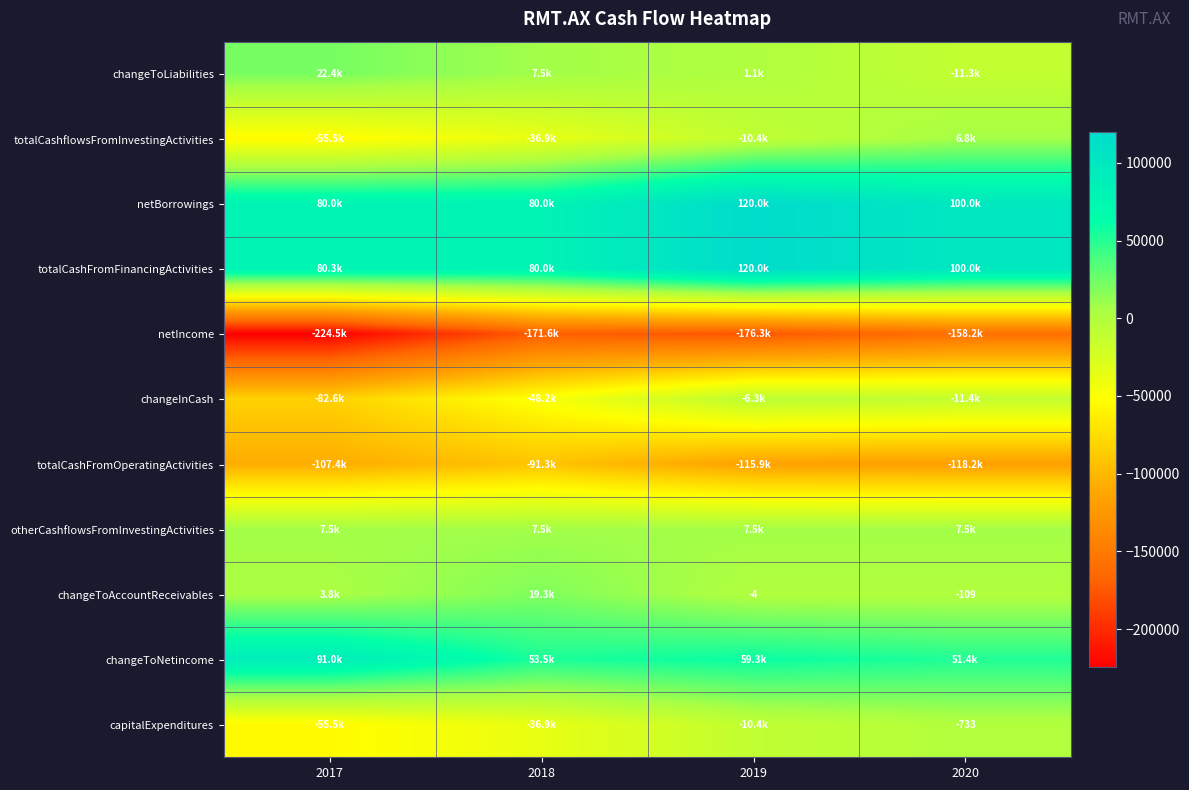

Is the value of otherCashflowsFromInvestingActivities at 2020 greater than the value of totalCashflowsFromInvestingActivities at 2020?

Yes